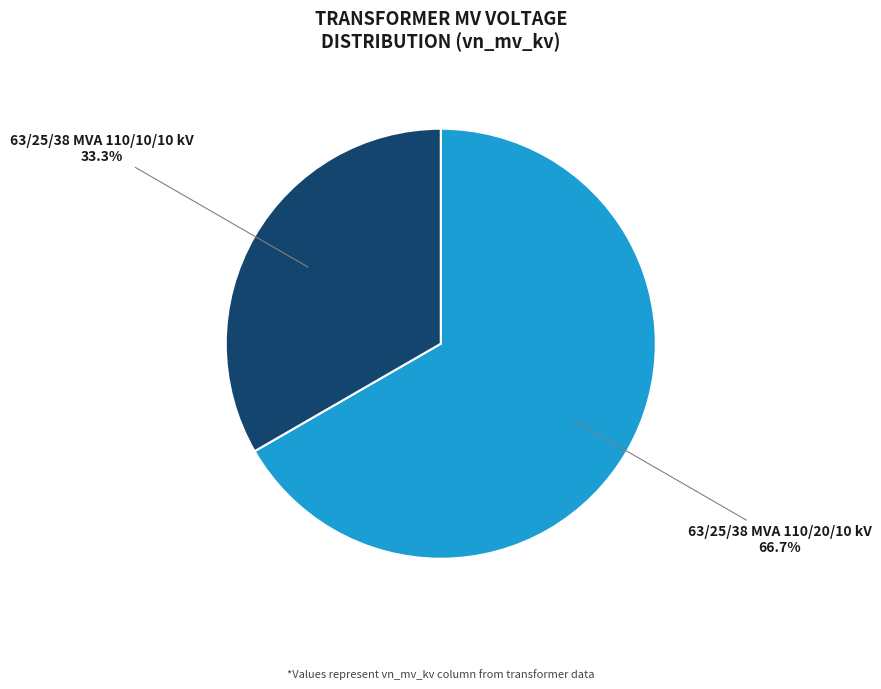

Does any single category account for the majority?

Yes